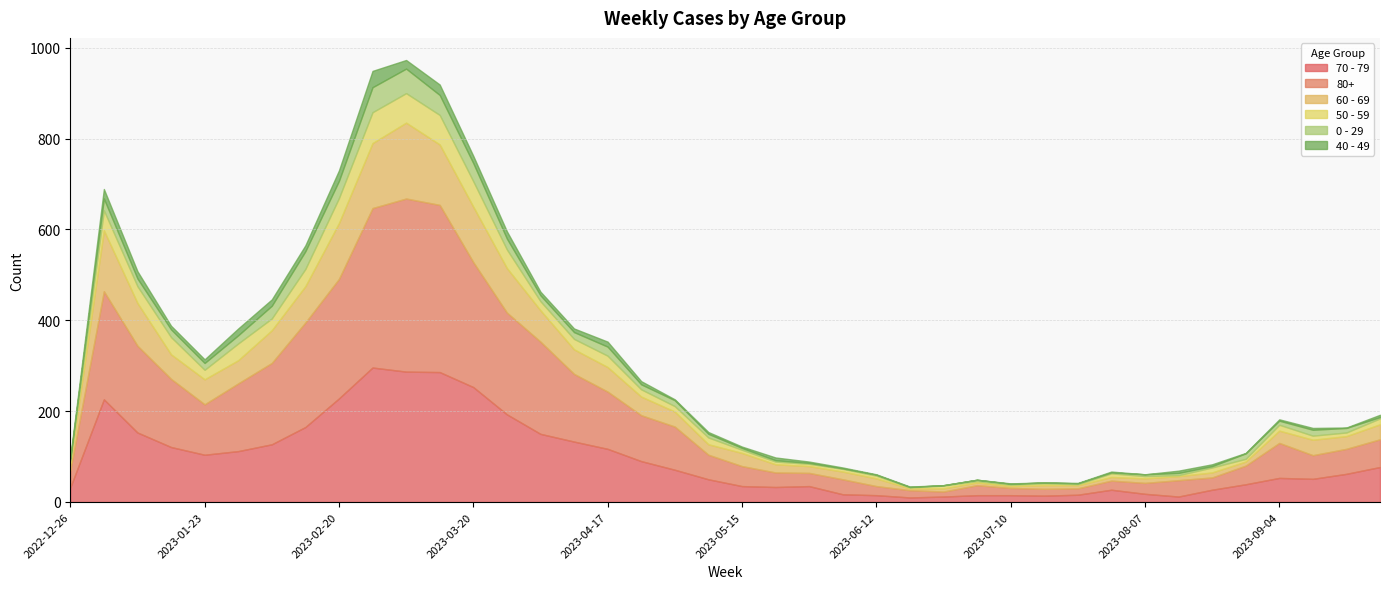

Is the value of 50 - 59 at 2023-01-02 greater than the value of 70 - 79 at 2023-07-03?

Yes